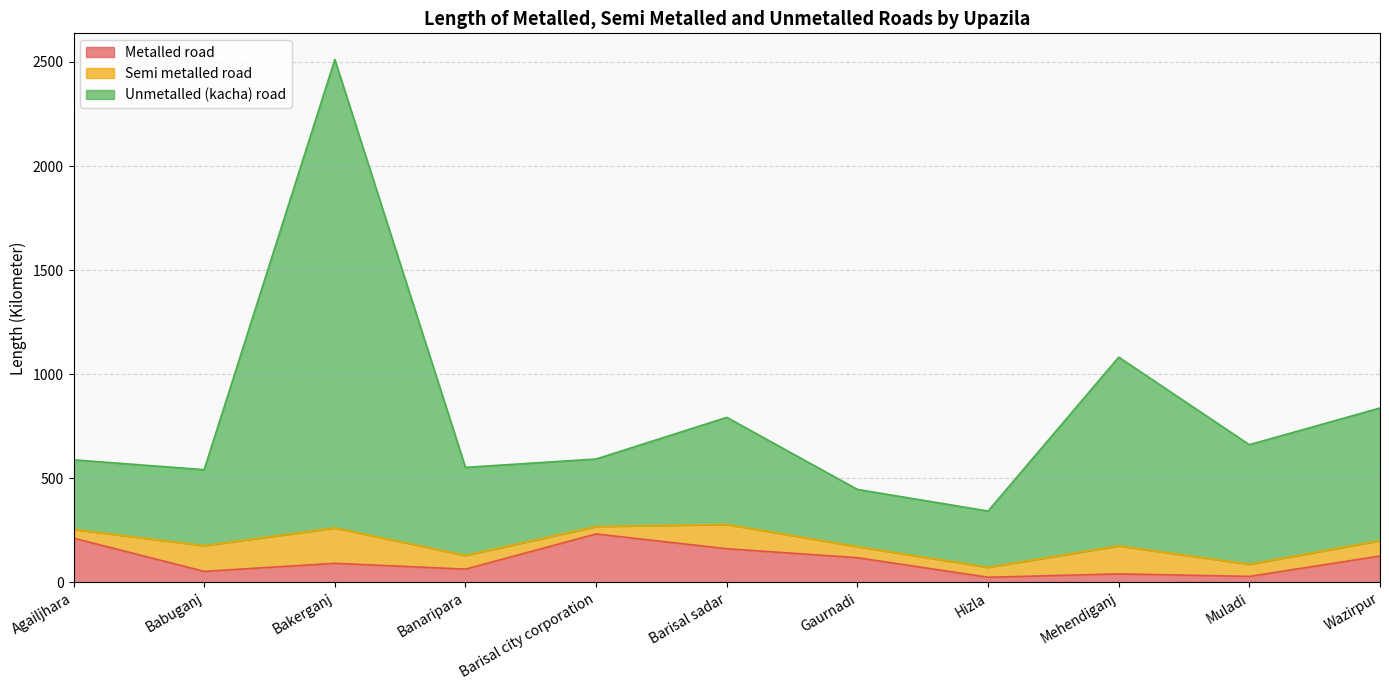

What is the sum of the Metalled road values at Hizla and Wazirpur?

152.0